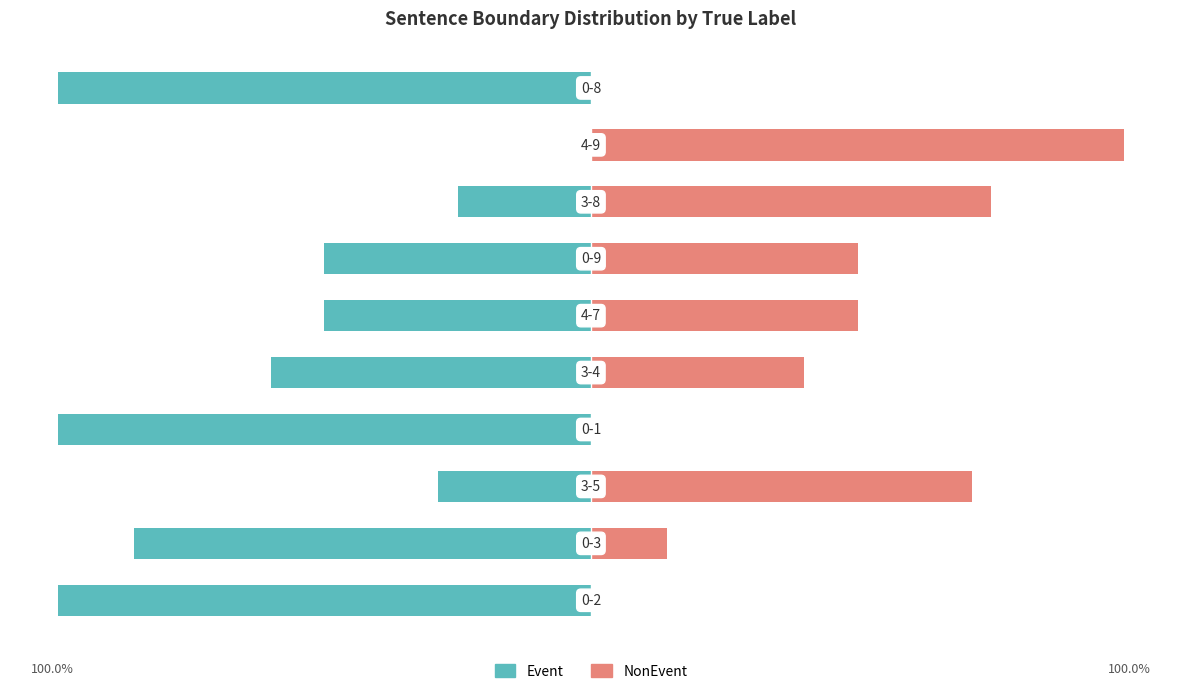

How many categories are shown in the chart?

10